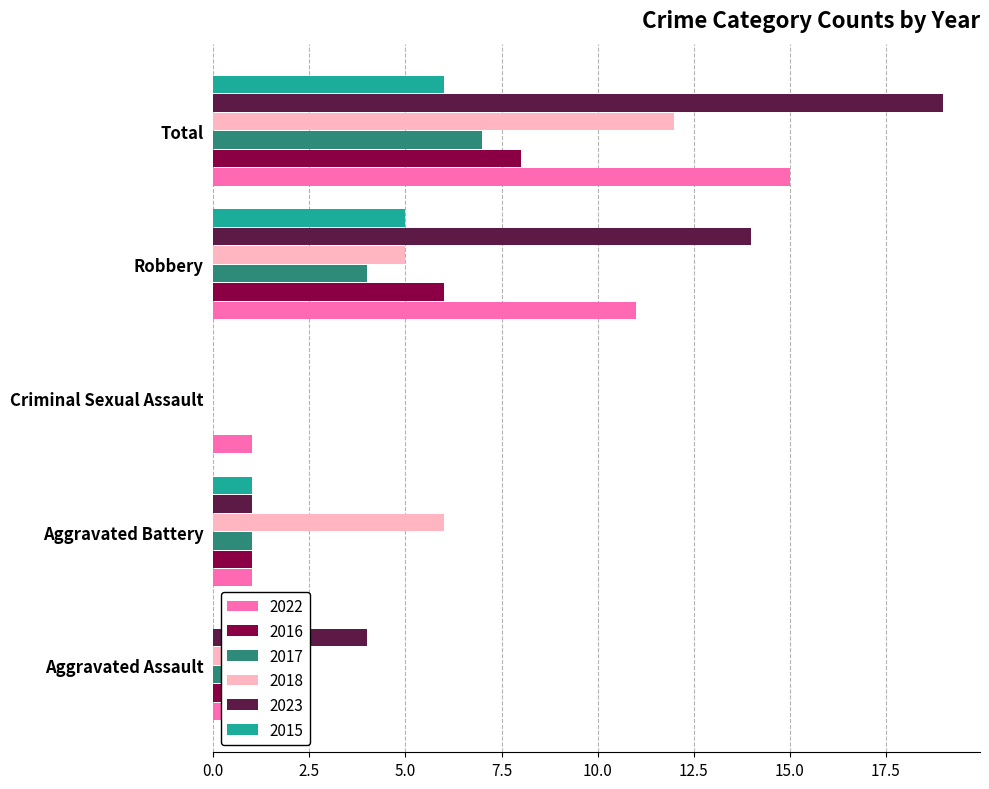

Count the number of categories in the chart.

5